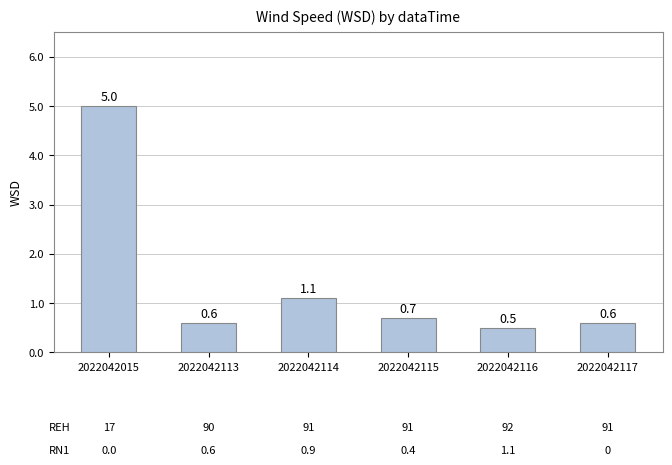

What is the value of the 2nd bar from the left?

0.6